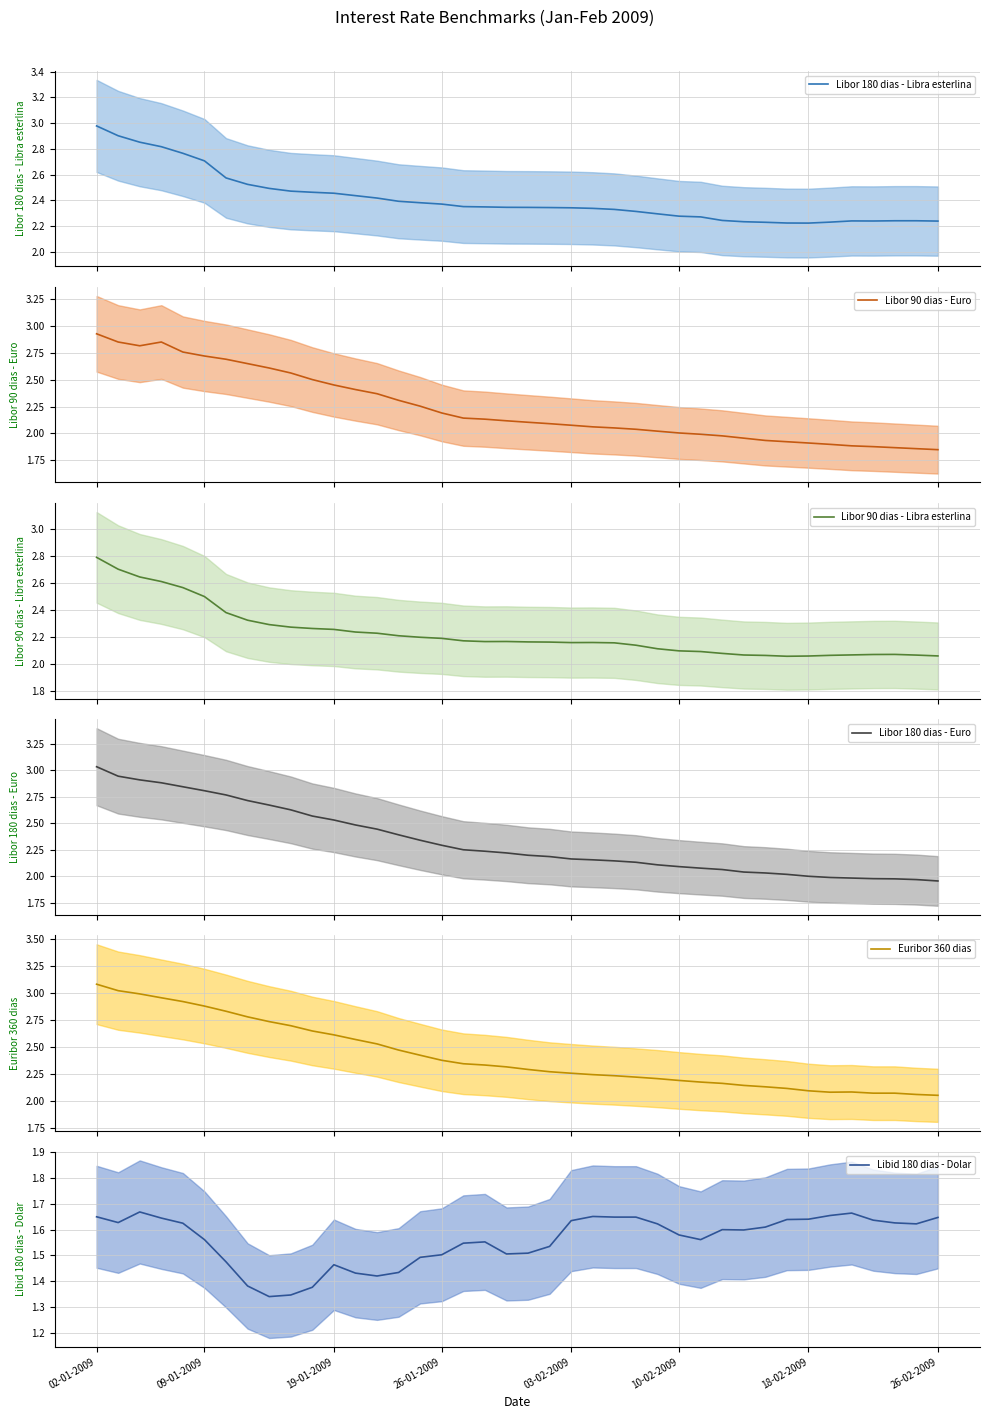

What position from the right is 18-02-2009?

7